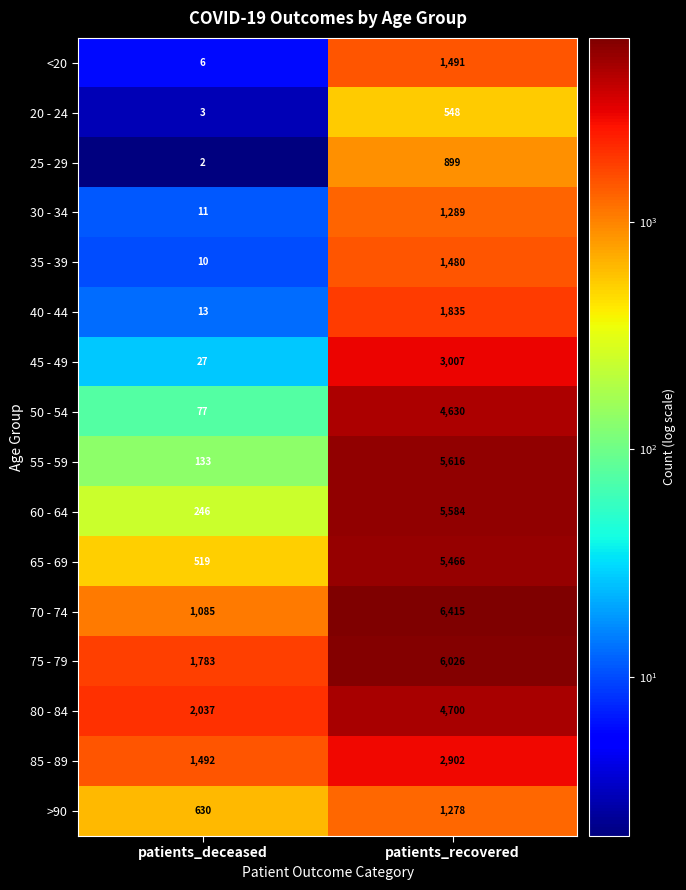

What value does the 20 - 24 series have at patients_deceased?

3